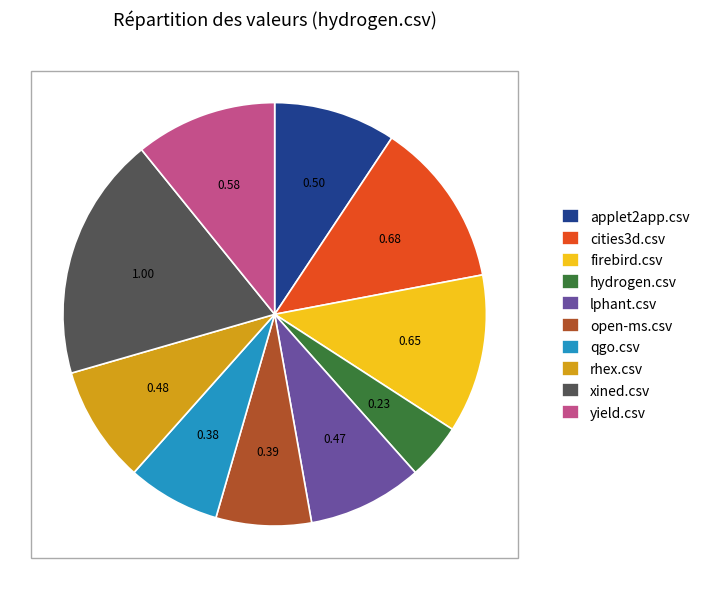

Does rhex.csv account for over 50% of the chart?

No